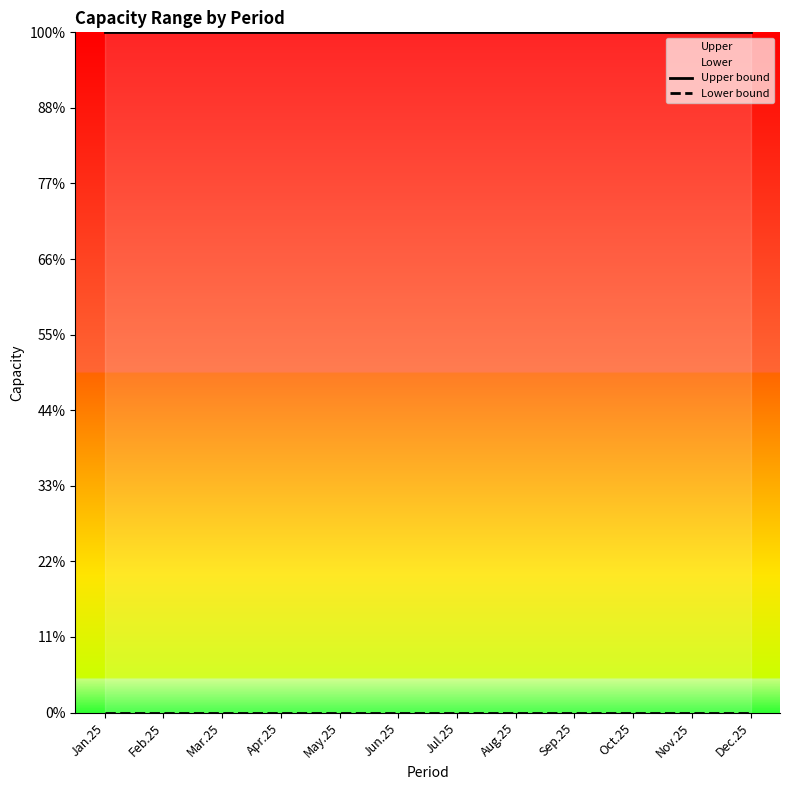

Reading left to right, what are all the values shown in this chart?

Upper bound: Jan.25=180	Feb.25=180	Mar.25=180	Apr.25=180	May.25=180	Jun.25=180	Jul.25=180	Aug.25=180	Sep.25=180	Oct.25=180	Nov.25=180	Dec.25=180
Lower bound: Jan.25=0	Feb.25=0	Mar.25=0	Apr.25=0	May.25=0	Jun.25=0	Jul.25=0	Aug.25=0	Sep.25=0	Oct.25=0	Nov.25=0	Dec.25=0